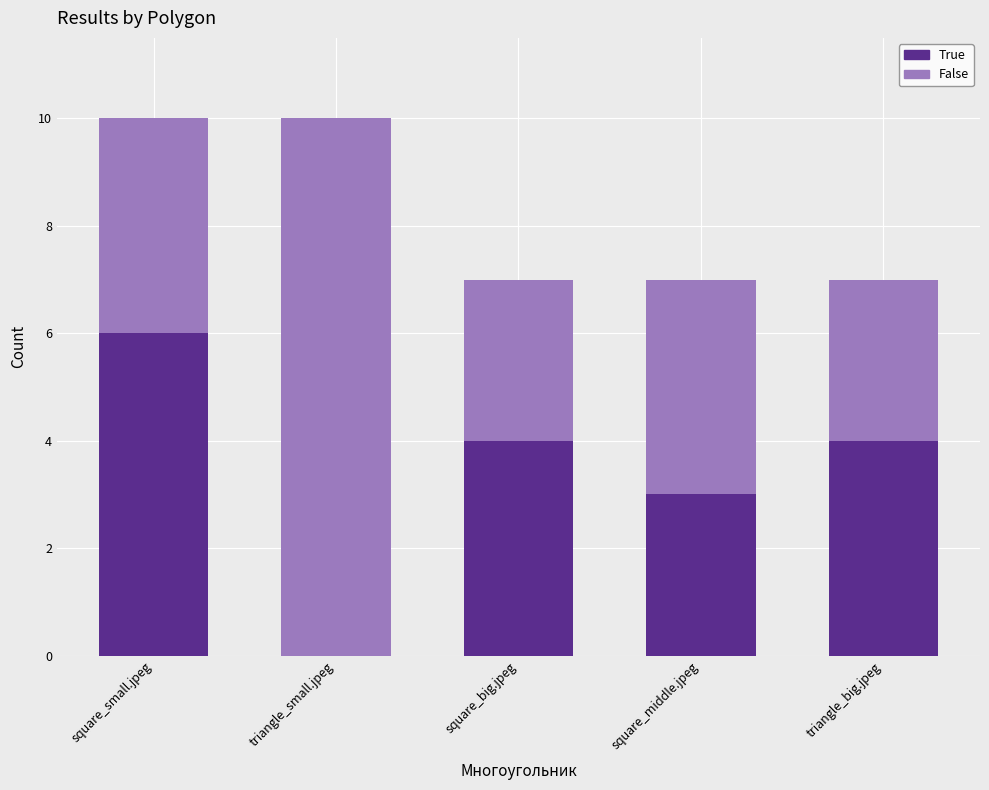

True or false: True has a value of 4 at square_big.jpeg.

True